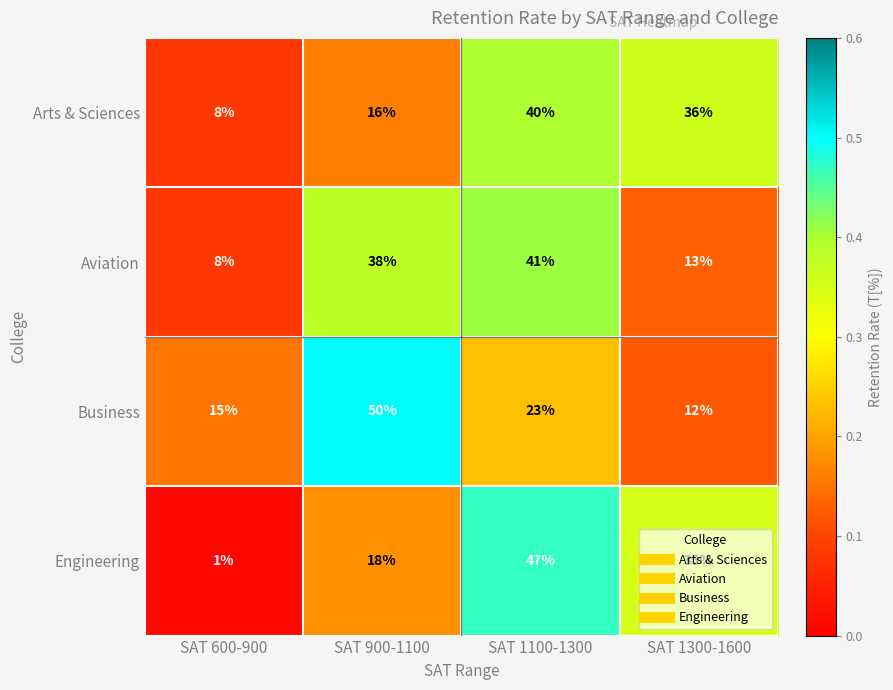

Between SAT 1100-1300 and SAT 1300-1600, which series saw the biggest shift?

Aviation